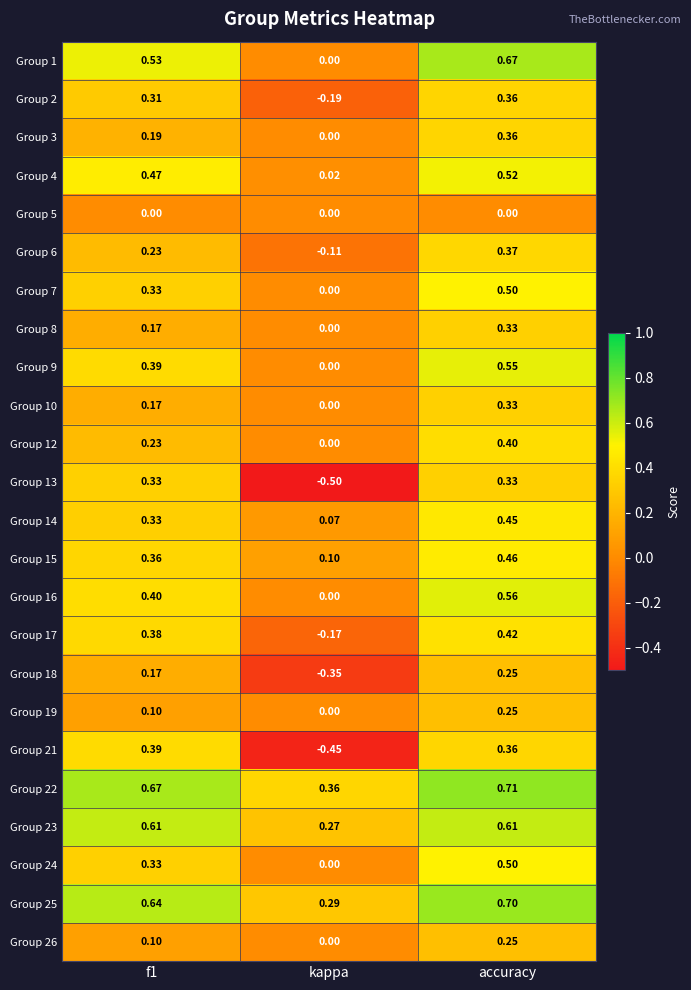

At which label is Group 22 closest to 0?

kappa